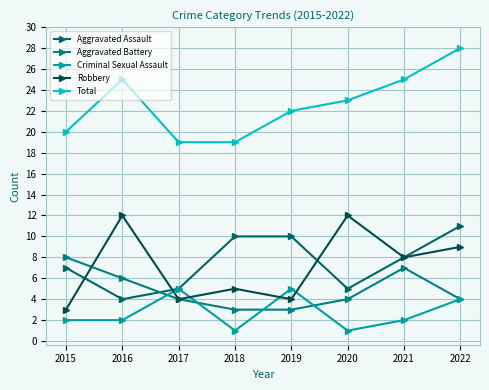

What is the sum of the Criminal Sexual Assault values at 2017 and 2016?

7